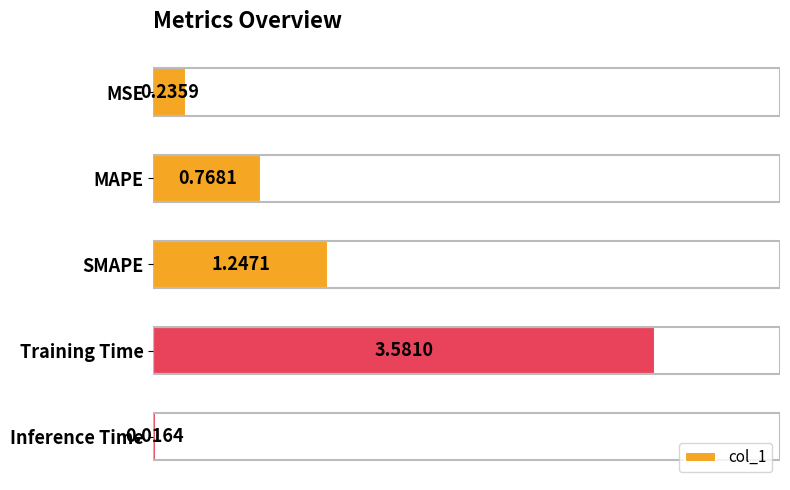

How many bars are there in total?

5